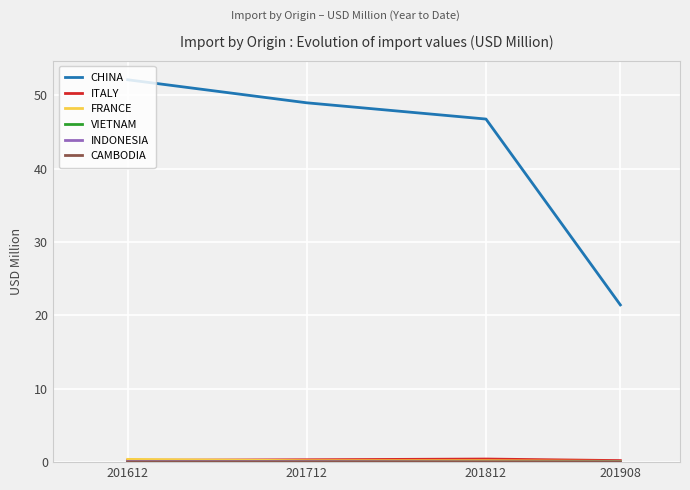

Does the chart display data point markers on the line(s)?

No